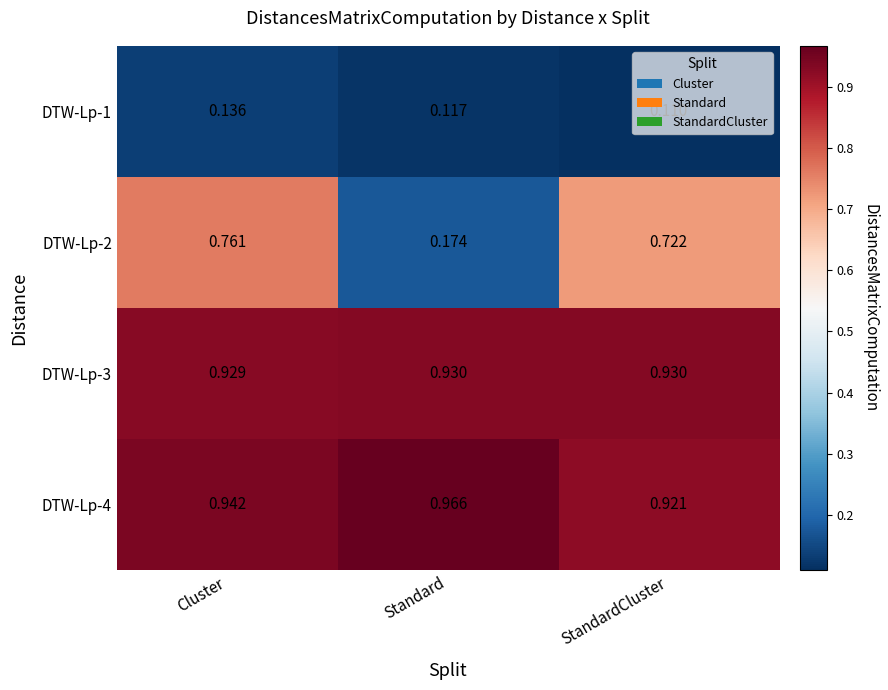

At which category is the sum across all series the highest?

Cluster